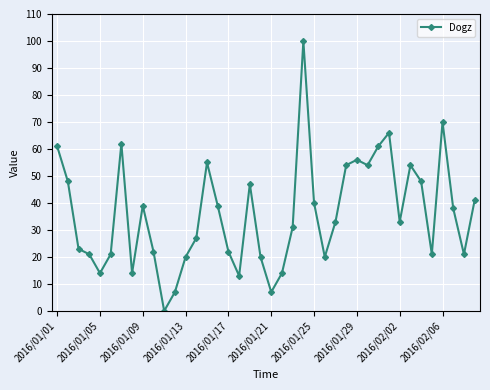

What is the greatest value displayed?

100